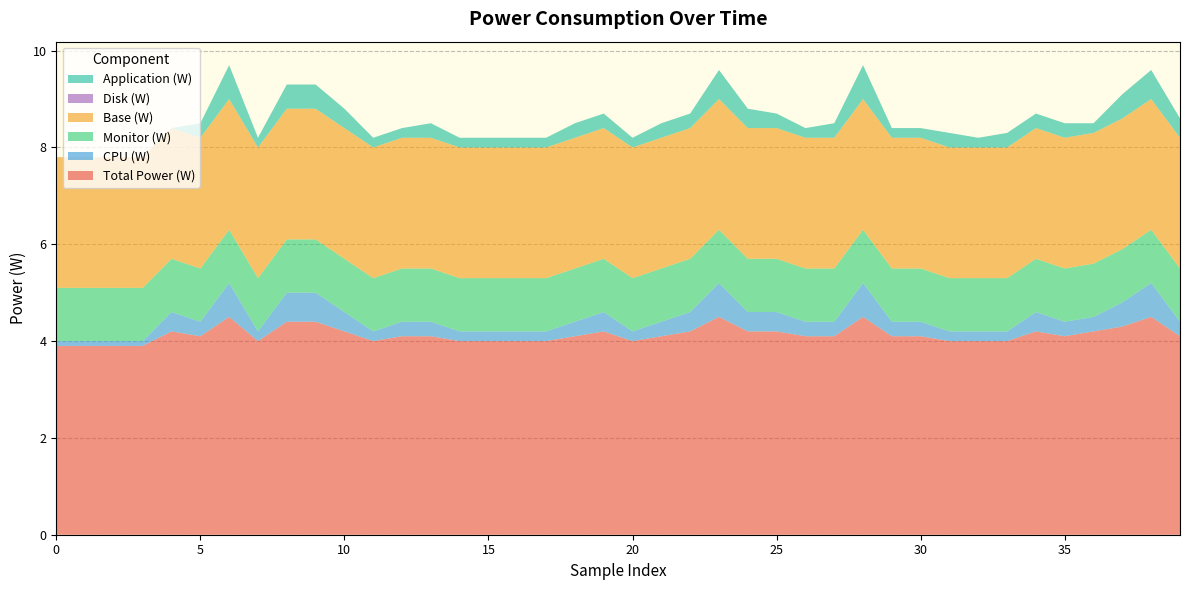

Reading left to right, extract all data points from this chart.

Total Power (W): 3.9	3.9	3.9	3.9	4.2	4.1	4.5	4.0	4.4	4.4	4.2	4.0	4.1	4.1	4.0	4.0	4.0	4.0	4.1	4.2	4.0	4.1	4.2	4.5	4.2	4.2	4.1	4.1	4.5	4.1	4.1	4.0	4.0	4.0	4.2	4.1	4.2	4.3	4.5	4.1
CPU (W): 0.1	0.1	0.1	0.1	0.4	0.3	0.7	0.2	0.6	0.6	0.4	0.2	0.3	0.3	0.2	0.2	0.2	0.2	0.3	0.4	0.2	0.3	0.4	0.7	0.4	0.4	0.3	0.3	0.7	0.3	0.3	0.2	0.2	0.2	0.4	0.3	0.3	0.5	0.7	0.3
Monitor (W): 1.1	1.1	1.1	1.1	1.1	1.1	1.1	1.1	1.1	1.1	1.1	1.1	1.1	1.1	1.1	1.1	1.1	1.1	1.1	1.1	1.1	1.1	1.1	1.1	1.1	1.1	1.1	1.1	1.1	1.1	1.1	1.1	1.1	1.1	1.1	1.1	1.1	1.1	1.1	1.1
Base (W): 2.7	2.7	2.7	2.7	2.7	2.7	2.7	2.7	2.7	2.7	2.7	2.7	2.7	2.7	2.7	2.7	2.7	2.7	2.7	2.7	2.7	2.7	2.7	2.7	2.7	2.7	2.7	2.7	2.7	2.7	2.7	2.7	2.7	2.7	2.7	2.7	2.7	2.7	2.7	2.7
Disk (W): 0.0	0.0	0.0	0.0	0.0	0.0	0.0	0.0	0.0	0.0	0.0	0.0	0.0	0.0	0.0	0.0	0.0	0.0	0.0	0.0	0.0	0.0	0.0	0.0	0.0	0.0	0.0	0.0	0.0	0.0	0.0	0.0	0.0	0.0	0.0	0.0	0.0	0.0	0.0	0.0
Application (W): 0.0	0.0	0.0	0.0	0.0	0.3	0.7	0.2	0.5	0.5	0.4	0.2	0.2	0.3	0.2	0.2	0.2	0.2	0.3	0.3	0.2	0.3	0.3	0.6	0.4	0.3	0.2	0.3	0.7	0.2	0.2	0.3	0.2	0.3	0.3	0.3	0.2	0.5	0.6	0.4